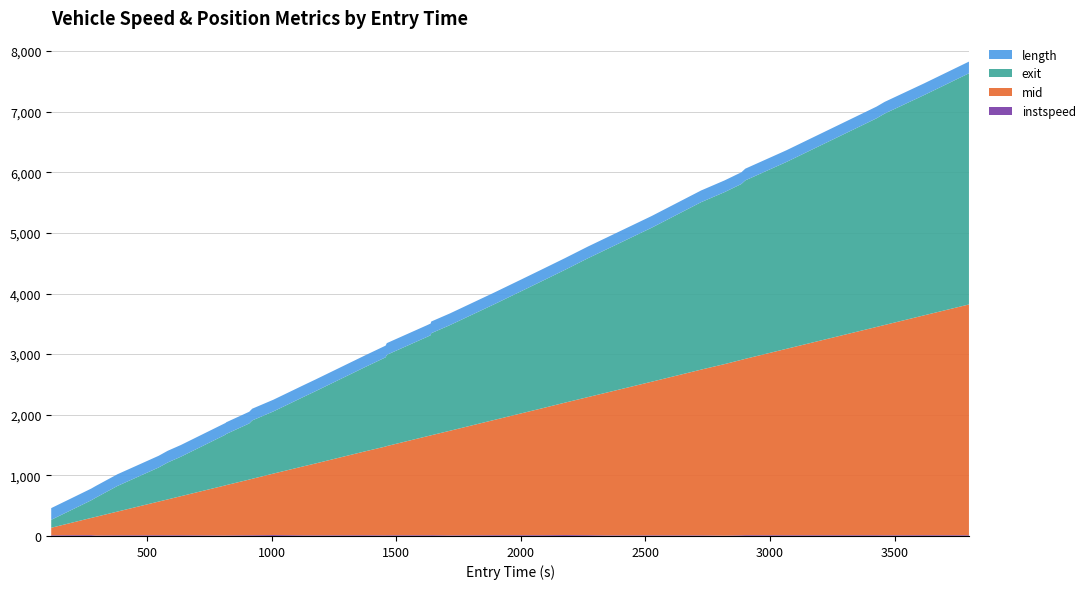

Reading right to left, what are all the values shown in this chart?

instspeed: 4542.0=12.2	2801.0=13.0	2880.0=11.8	2574.0=12.6	2614.0=12.4	2611.0=13.0	2615.0=11.1	2846.0=6.5	2613.0=10.1	2527.0=9.9	2589.0=10.5	2565.0=9.9	2567.0=13.2	2813.0=15.2	2905.0=13.0	2521.0=13.0	2586.0=12.9	876.0=10.0	613.0=13.0	625.0=12.4	643.0=12.3	563.0=11.9	531.0=11.1	873.0=12.3	550.0=10.8	786.0=11.3	542.0=15.1	879.0=12.2	623.0=12.1	579.0=9.4	891.0=8.6	566.0=12.2	863.0=12.0	617.0=12.4	890.0=11.4	562.0=11.2	583.0=8.9	570.0=13.7	574.0=12.7	619.0=11.3
mid: 4542.0=3807.1	2801.0=3627.2	2880.0=3469.3	2574.0=3435.5	2614.0=3074.1	2611.0=2909.3	2615.0=2894.5	2846.0=2829.1	2613.0=2739.3	2527.0=2735.3	2589.0=2534.5	2565.0=2356.3	2567.0=2277.4	2813.0=2183.5	2905.0=2095.5	2521.0=2007.1	2586.0=1903.3	876.0=1726.1	613.0=1648.4	625.0=1646.5	643.0=1634.1	563.0=1471.3	531.0=1464.7	873.0=1380.2	550.0=1184.5	786.0=1139.2	542.0=1014.1	879.0=931.2	623.0=918.5	579.0=829.3	891.0=827.2	566.0=644.1	863.0=591.1	617.0=555.3	890.0=395.1	562.0=391.4	583.0=307.4	570.0=283.4	574.0=195.4	619.0=124.2
exit: 4542.0=3813.5	2801.0=3633.5	2880.0=3487.4	2574.0=3441.7	2614.0=3082.0	2611.0=2943.7	2615.0=2901.4	2846.0=2837.8	2613.0=2765.8	2527.0=2763.3	2589.0=2541.1	2565.0=2365.2	2567.0=2290.3	2813.0=2190.0	2905.0=2101.6	2521.0=2013.3	2586.0=1910.3	876.0=1743.2	613.0=1683.1	625.0=1653.5	643.0=1640.7	563.0=1505.2	531.0=1471.5	873.0=1386.8	550.0=1191.5	786.0=1146.4	542.0=1025.6	879.0=963.0	623.0=925.7	579.0=843.3	891.0=836.6	566.0=651.4	863.0=608.3	617.0=562.7	890.0=426.1	562.0=423.1	583.0=316.8	570.0=290.5	574.0=202.3	619.0=131.3
length: 4542.0=193.1	2801.0=193.1	2880.0=193.1	2574.0=193.1	2614.0=193.1	2611.0=193.1	2615.0=193.1	2846.0=193.1	2613.0=193.1	2527.0=193.1	2589.0=193.1	2565.0=193.1	2567.0=193.1	2813.0=193.1	2905.0=193.1	2521.0=193.1	2586.0=193.1	876.0=193.1	613.0=193.1	625.0=193.1	643.0=193.1	563.0=193.1	531.0=193.1	873.0=193.1	550.0=193.1	786.0=193.1	542.0=193.1	879.0=193.1	623.0=193.1	579.0=193.1	891.0=193.1	566.0=193.1	863.0=193.1	617.0=193.1	890.0=193.1	562.0=193.1	583.0=193.1	570.0=193.1	574.0=193.1	619.0=193.1